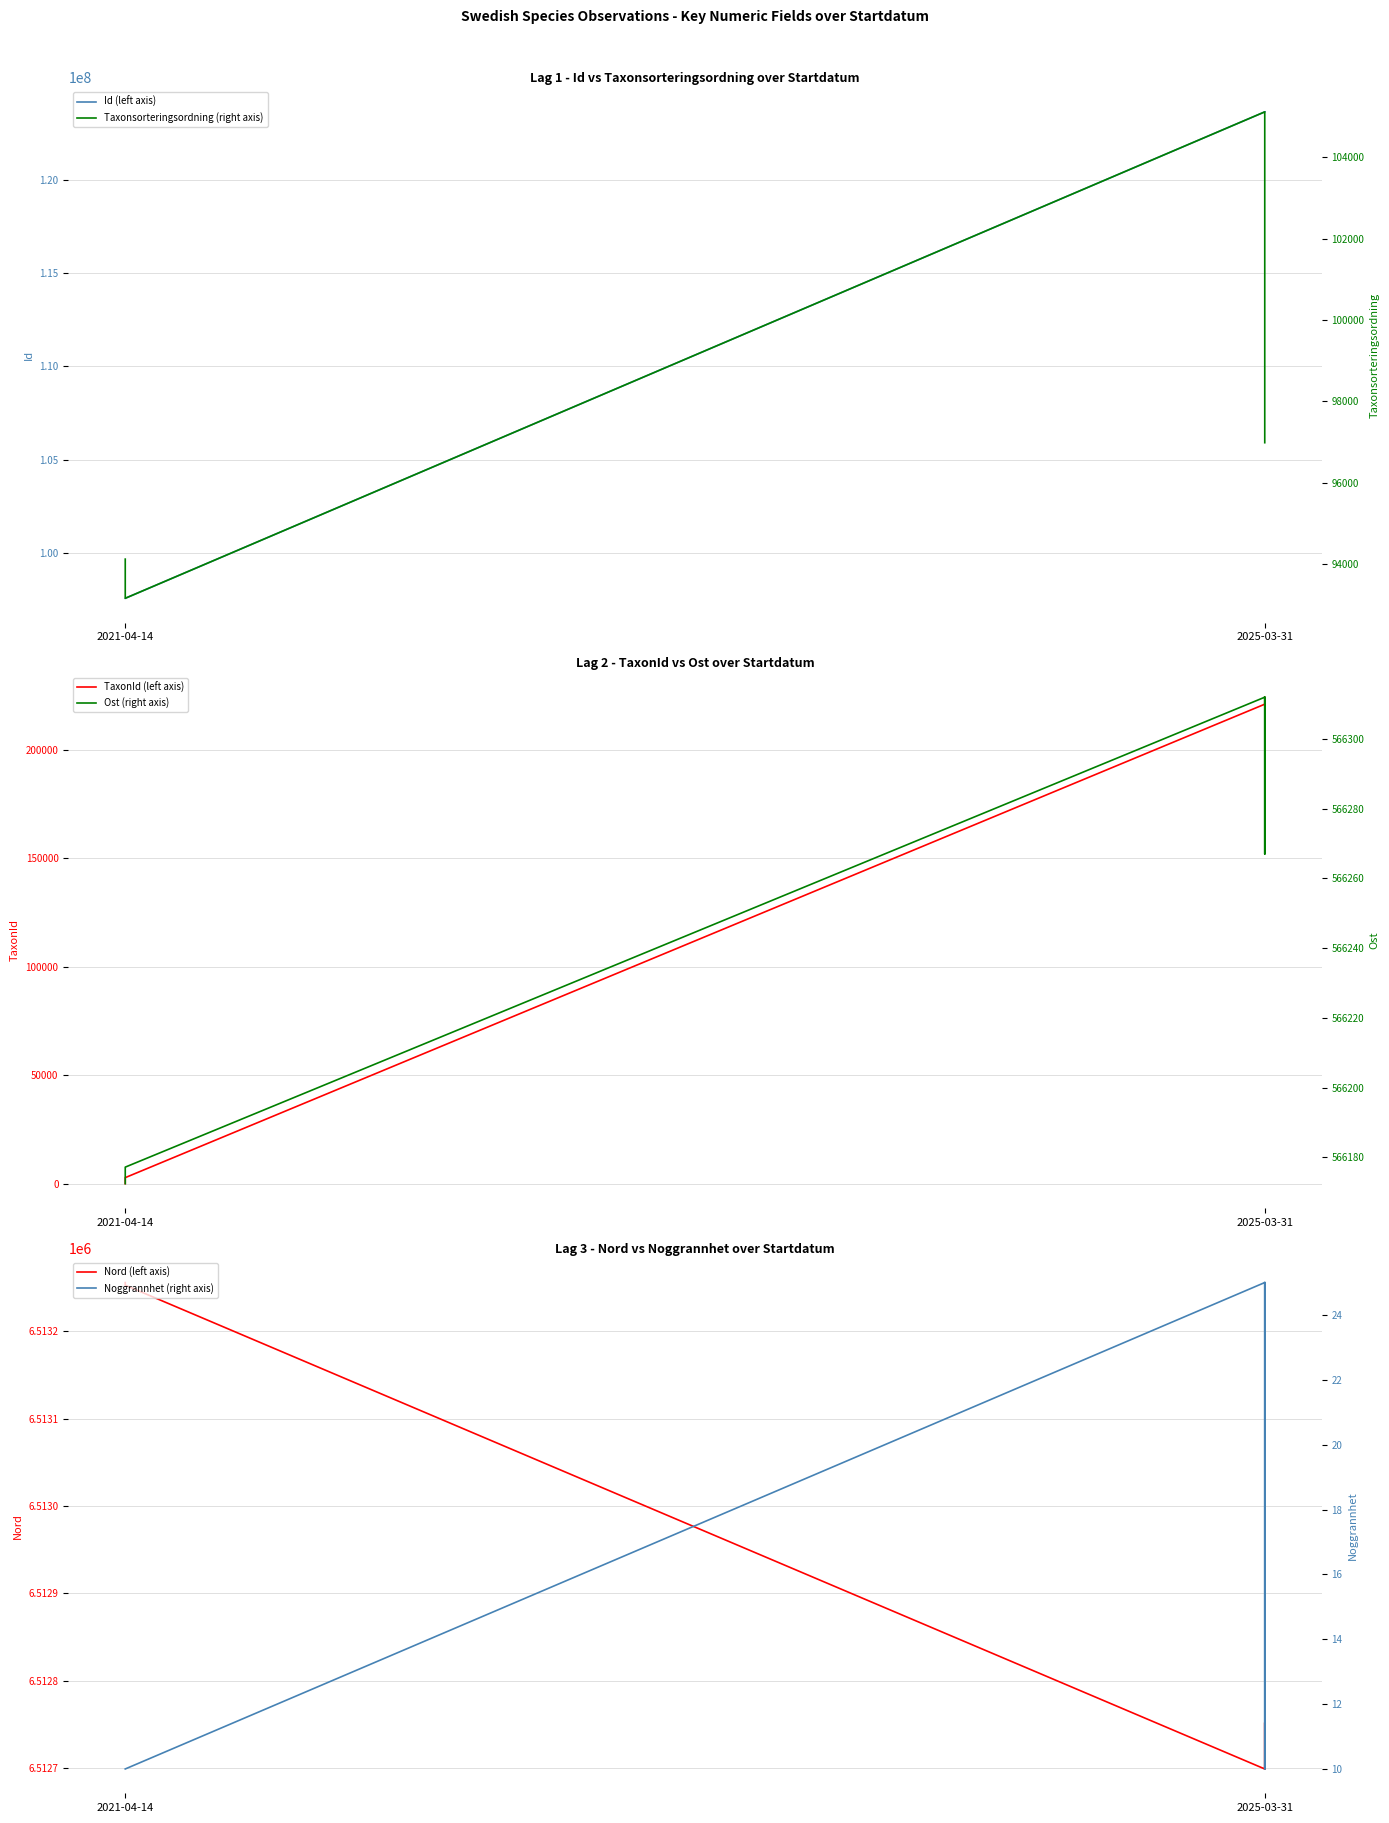

The value of Id (left axis) at 2021-04-14 is 97571001.0. True or false?

True